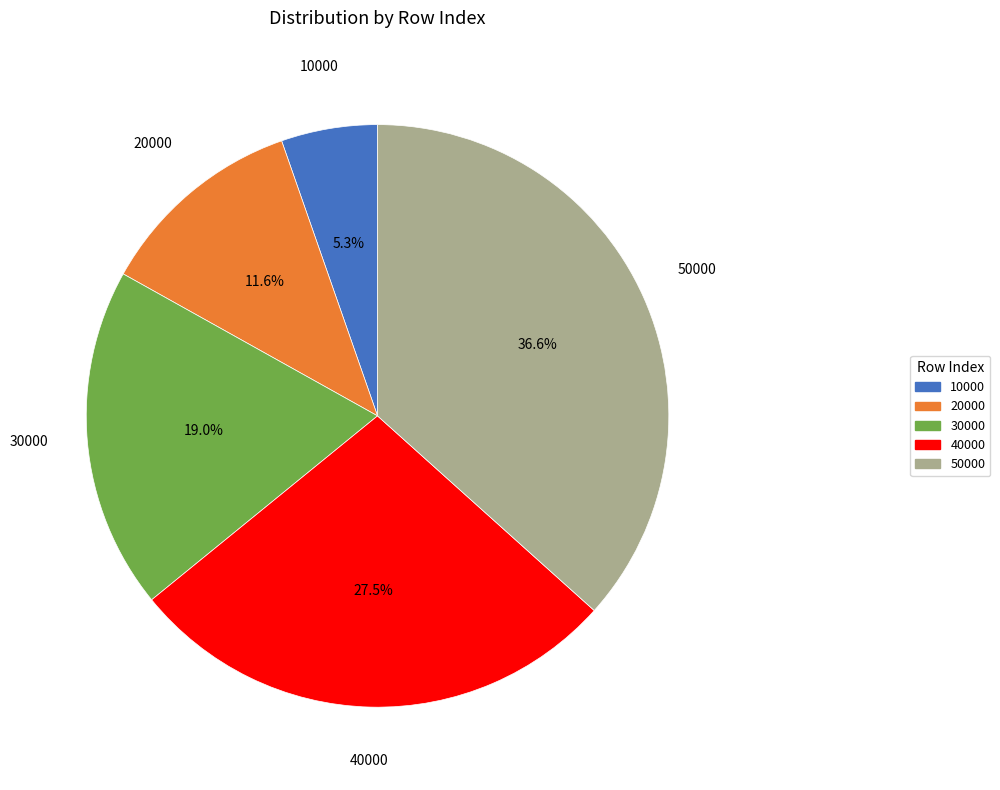

Does 10000 account for over 50% of the chart?

No